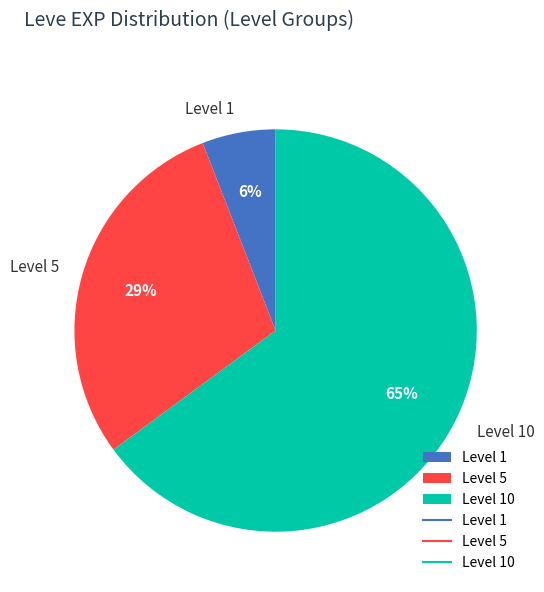

How many slices are in this pie chart?

3